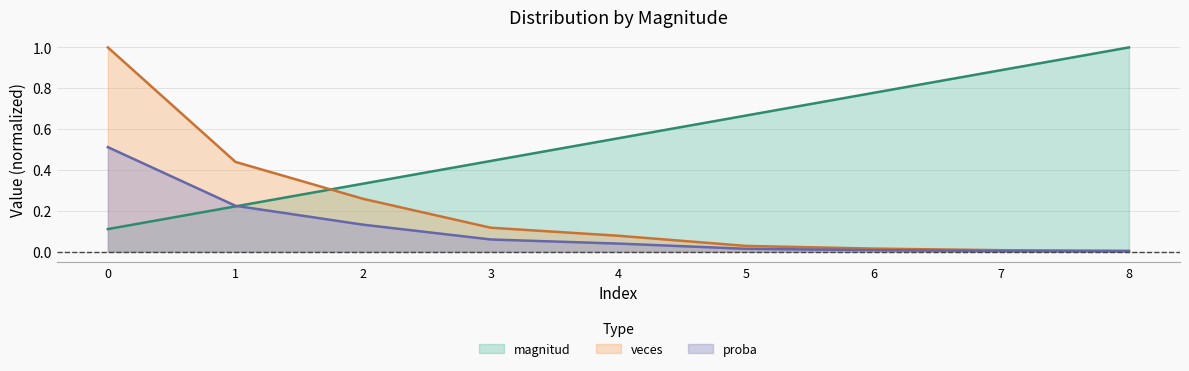

True or false: veces and proba intersect in this chart.

False